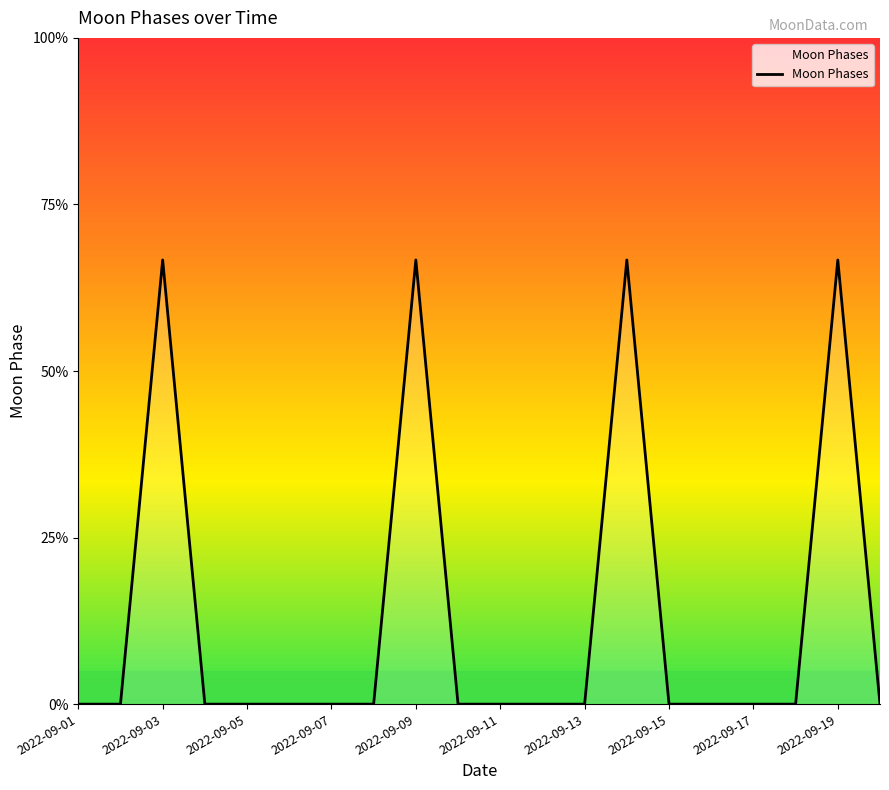

Does the chart display data point markers on the line(s)?

No